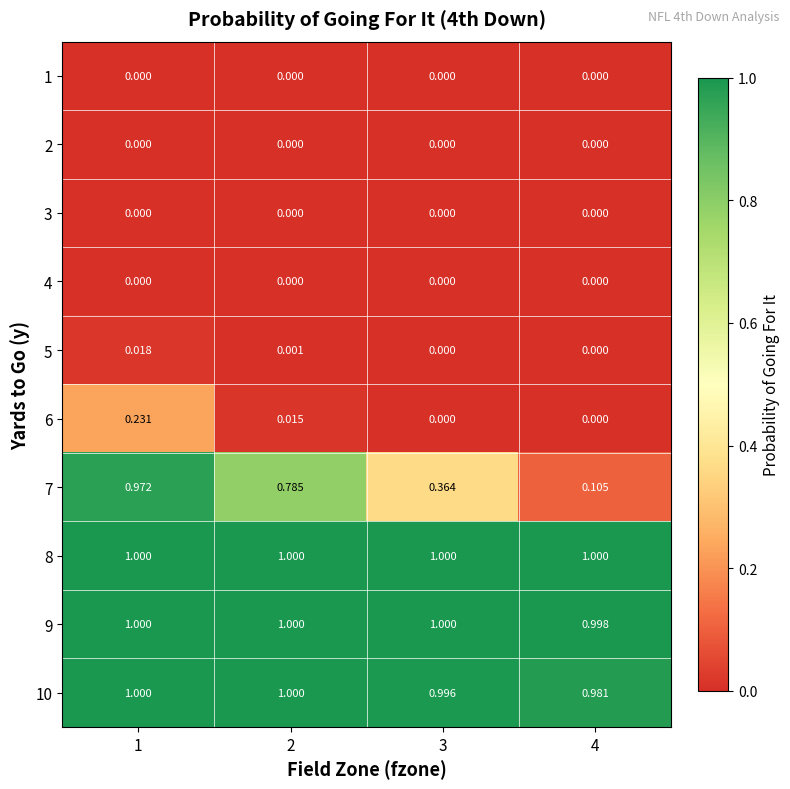

Between 4 and 3, which is larger?

4